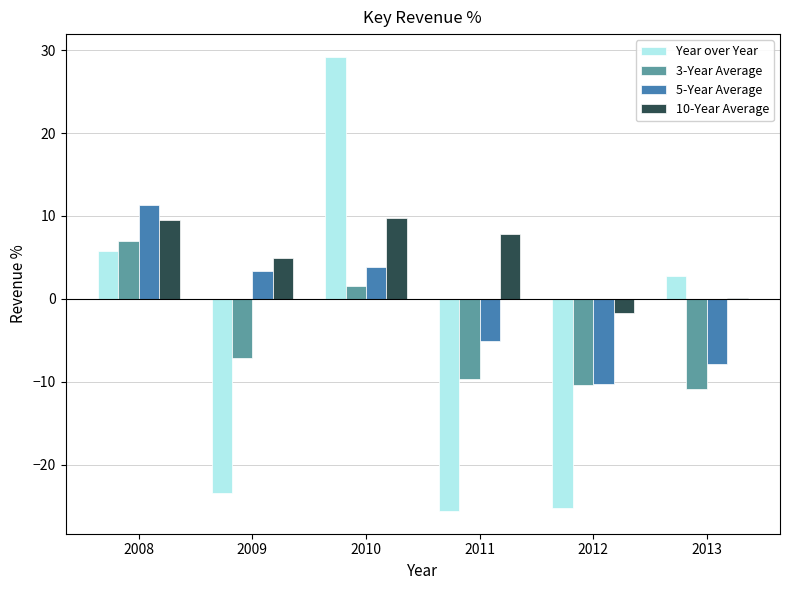

True or false: Year over Year has a value of 2.8 at 2013.

True